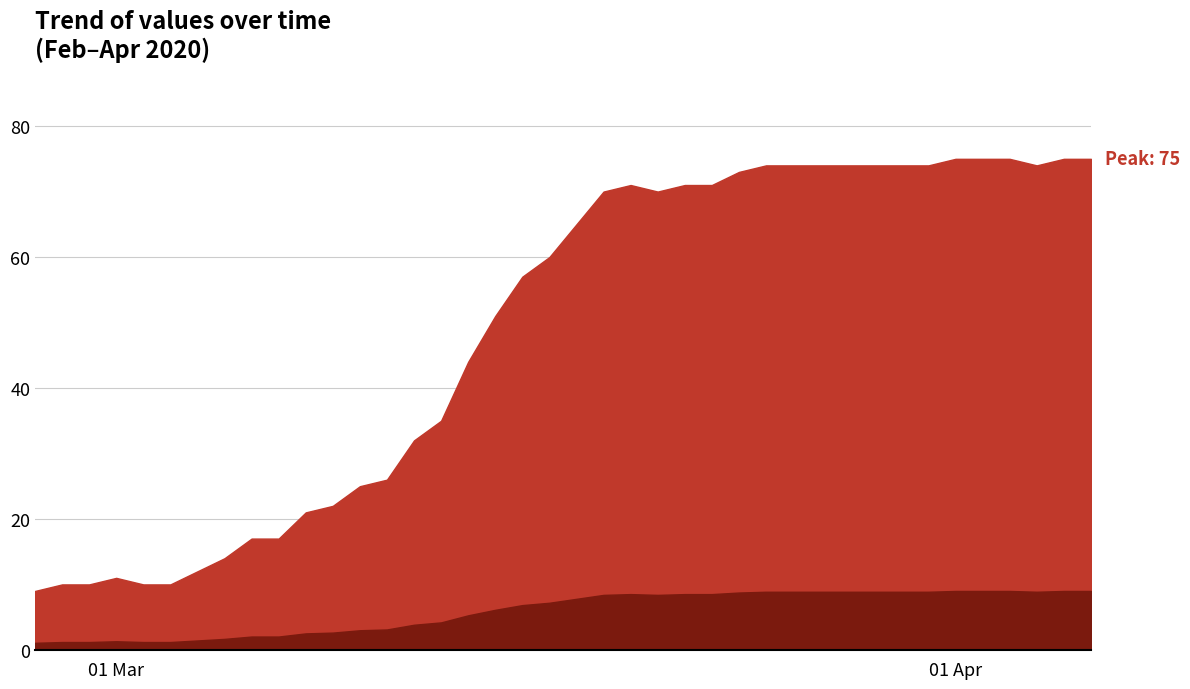

What is the difference between the second highest and minimum values?

66